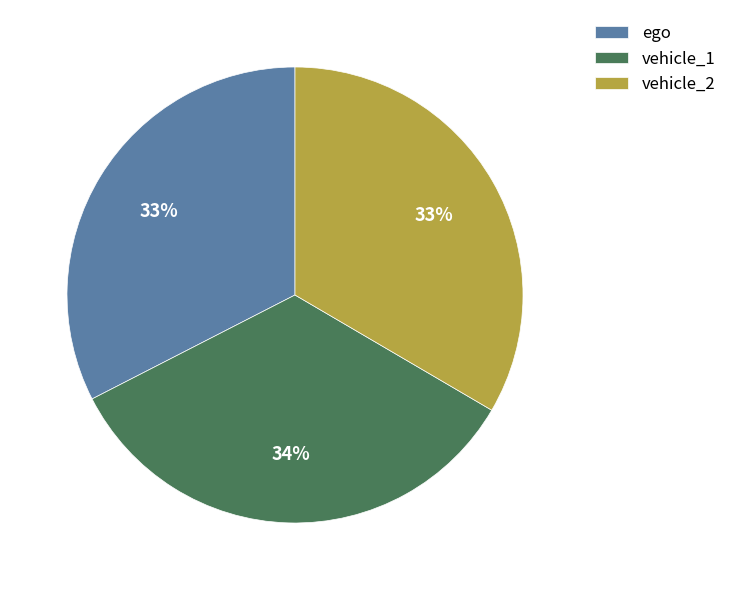

How many segments does this pie chart have?

3